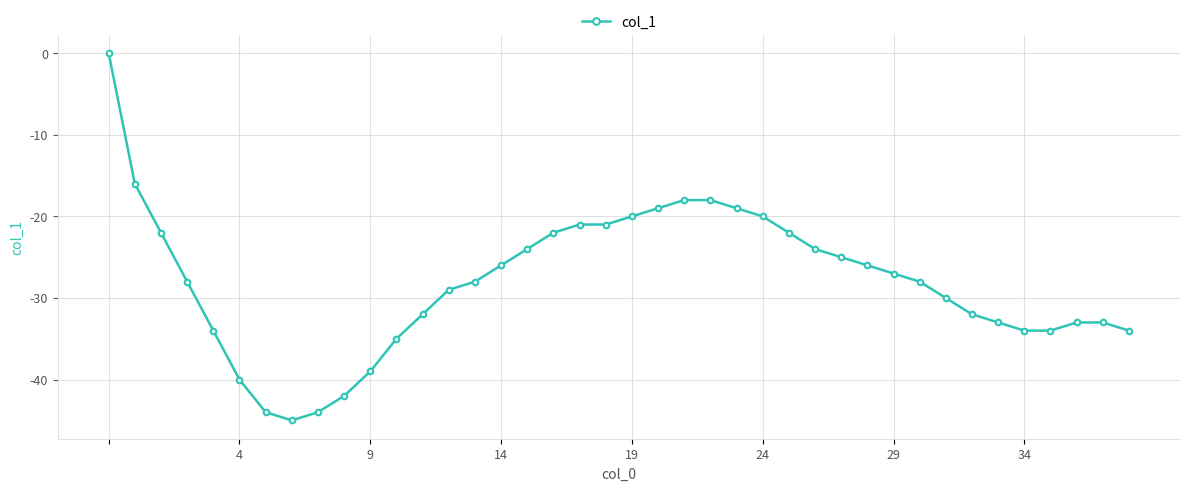

What is the difference between the second highest and minimum values?

29